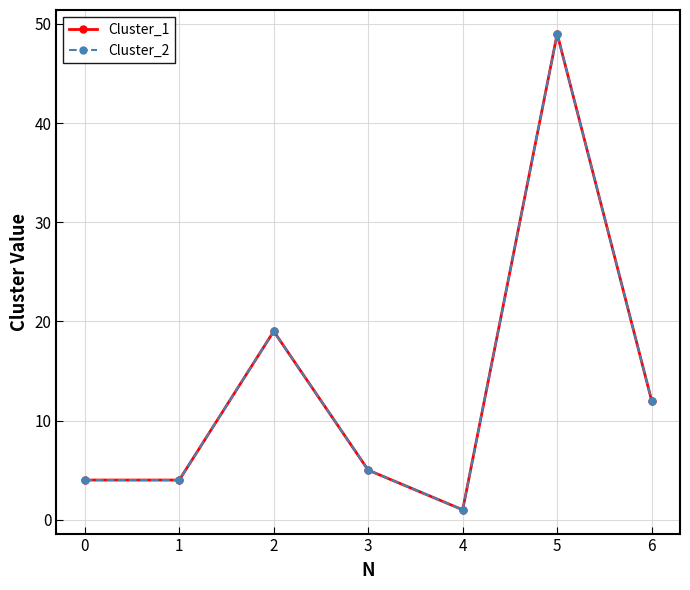

Reading left to right, list all the values displayed in this chart.

Cluster_1: 4	4	19	5	1	49	12
Cluster_2: 4	4	19	5	1	49	12